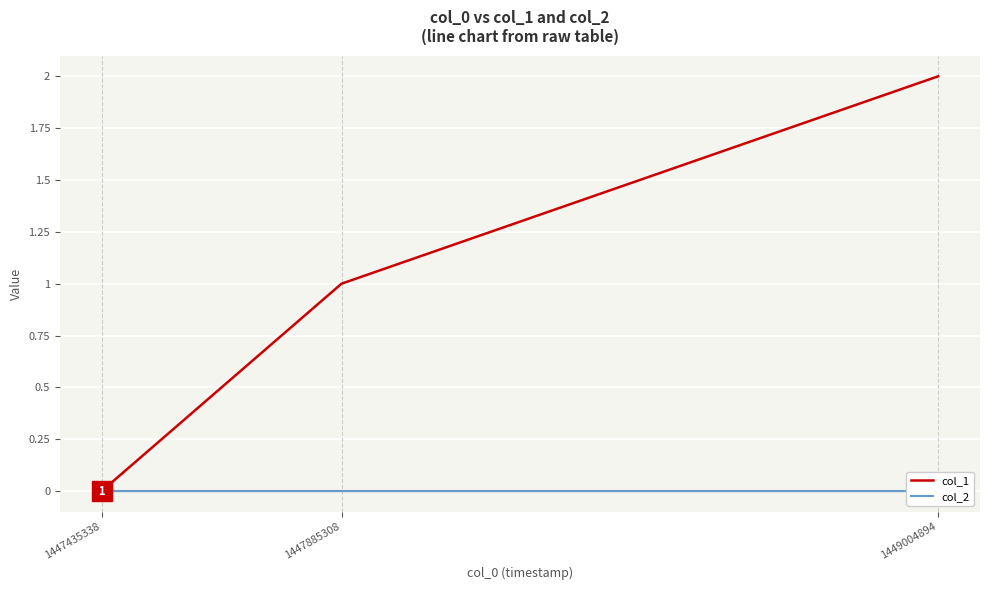

At which label is col_2 closest to 0?

1447435338